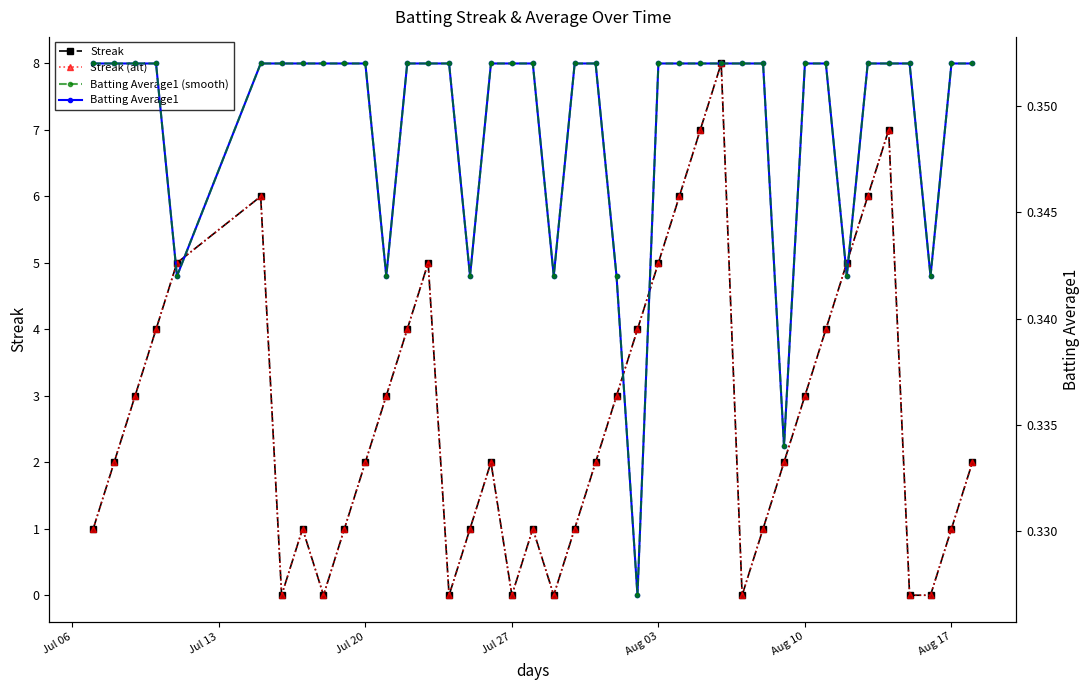

How many data points does each series have?

40